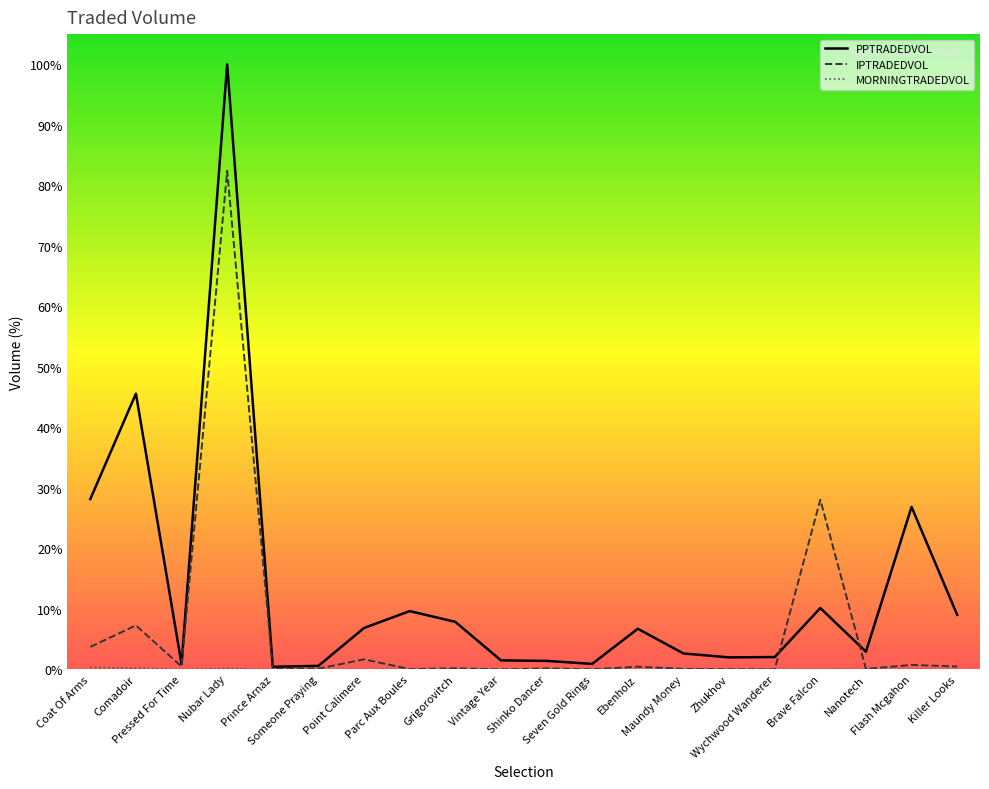

What is the difference between the maximum and second lowest values in the IPTRADEDVOL series?

82.4